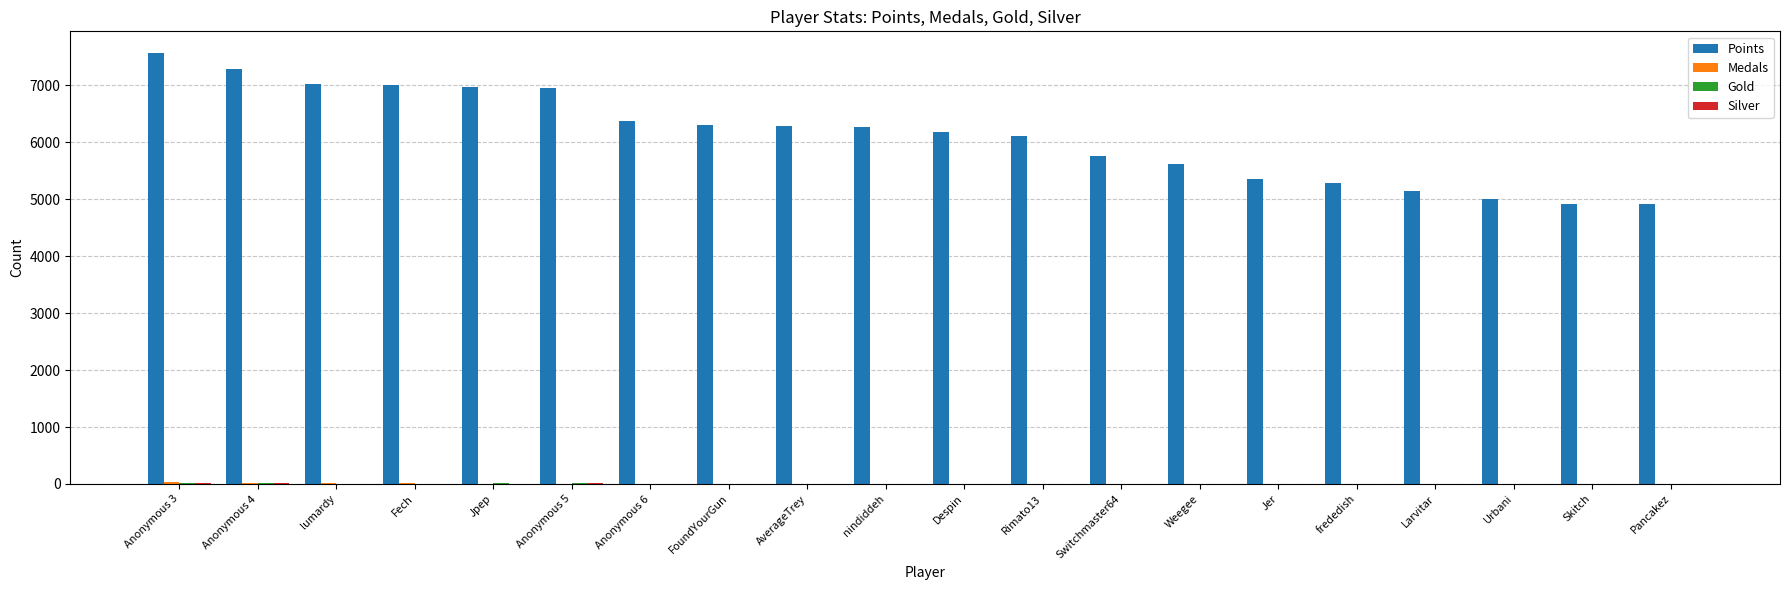

Which series has the largest range (max minus min)?

Points